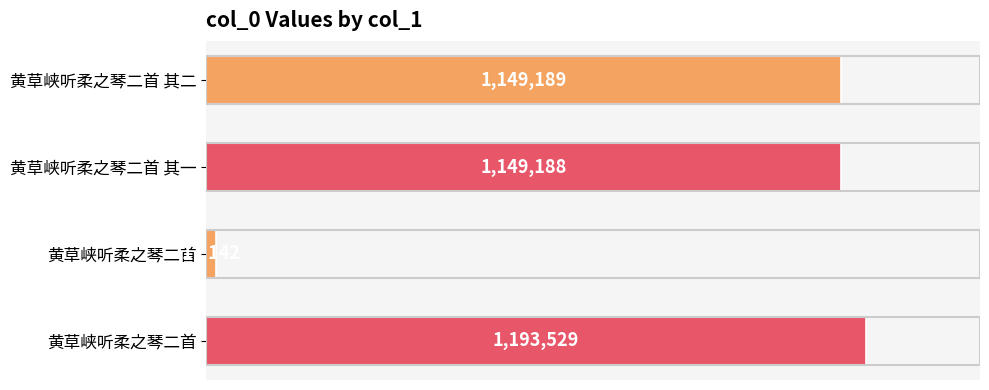

How many values are below 1149189?

2